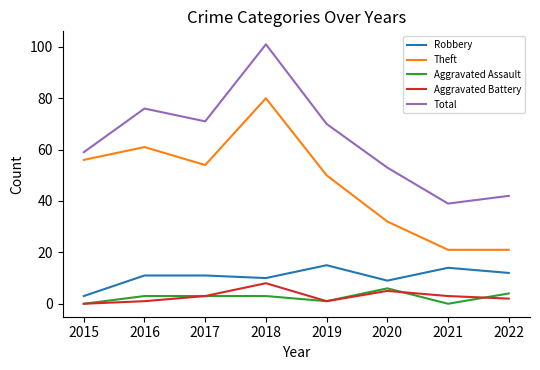

True or false: Aggravated Battery has a value of 1 at 2019.

True